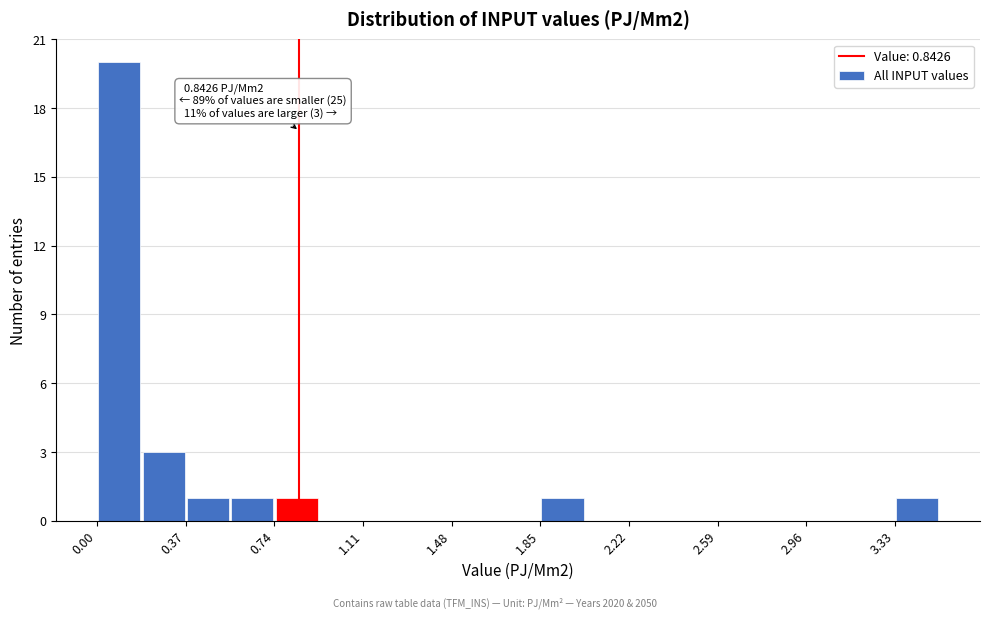

Around what value on the x-axis is the tallest bar? Give the approximate position of its centre, as read against the axis.

0.10